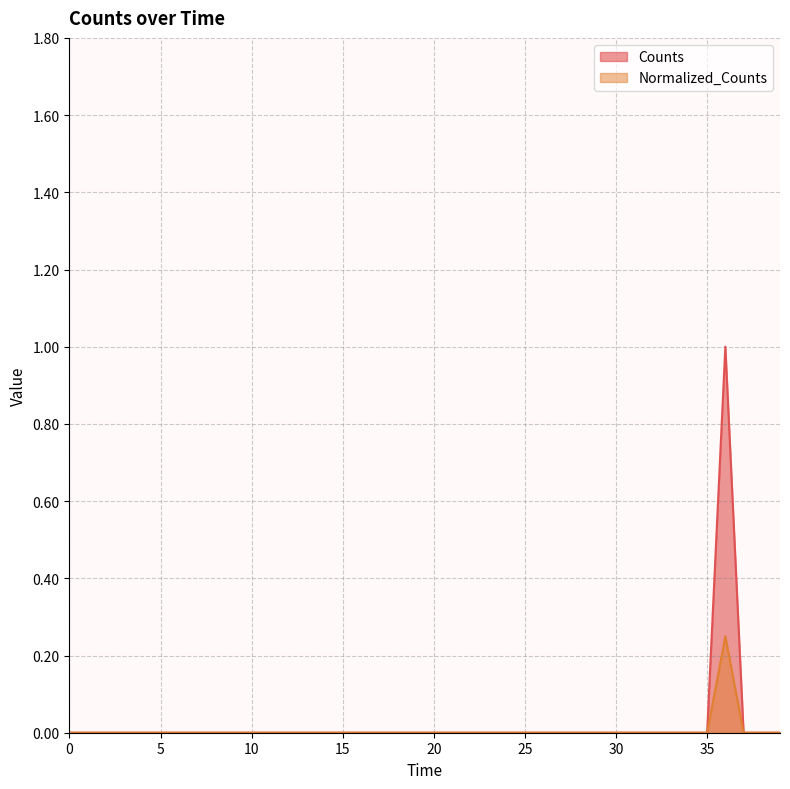

Reading left to right, extract all data points from this chart.

Counts: 0.0	0.0	0.0	0.0	0.0	0.0	0.0	0.0	0.0	0.0	0.0	0.0	0.0	0.0	0.0	0.0	0.0	0.0	0.0	0.0	0.0	0.0	0.0	0.0	0.0	0.0	0.0	0.0	0.0	0.0	0.0	0.0	0.0	0.0	0.0	0.0	1.0	0.0	0.0	0.0
Normalized_Counts: 0.0	0.0	0.0	0.0	0.0	0.0	0.0	0.0	0.0	0.0	0.0	0.0	0.0	0.0	0.0	0.0	0.0	0.0	0.0	0.0	0.0	0.0	0.0	0.0	0.0	0.0	0.0	0.0	0.0	0.0	0.0	0.0	0.0	0.0	0.0	0.0	0.2	0.0	0.0	0.0